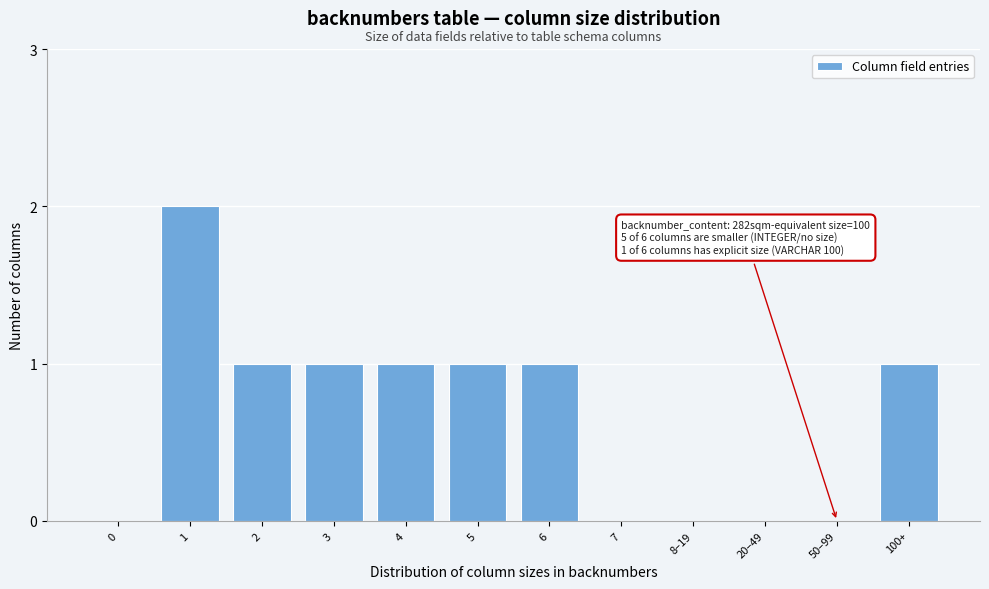

Reading left to right, transcribe all the data shown in this chart.

0=0	1=2	2=1	3=1	4=1	5=1	6=1	7=0	8–19=0	20–49=0	50–99=0	100+=1